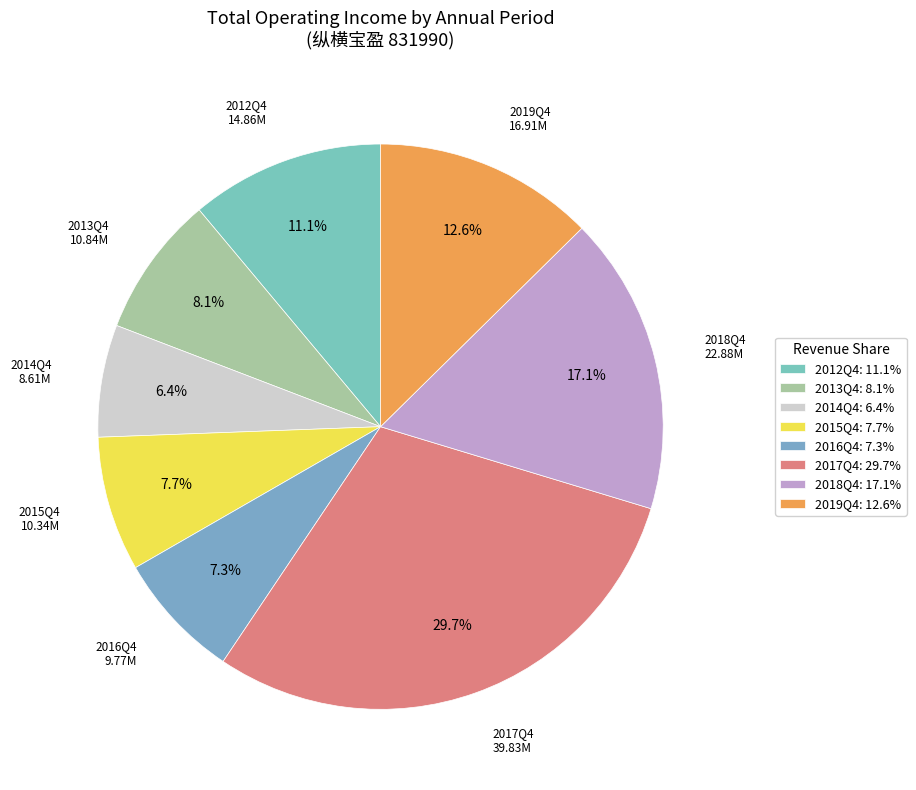

Which category has the smallest portion of the pie?

2014Q4: 6.4%